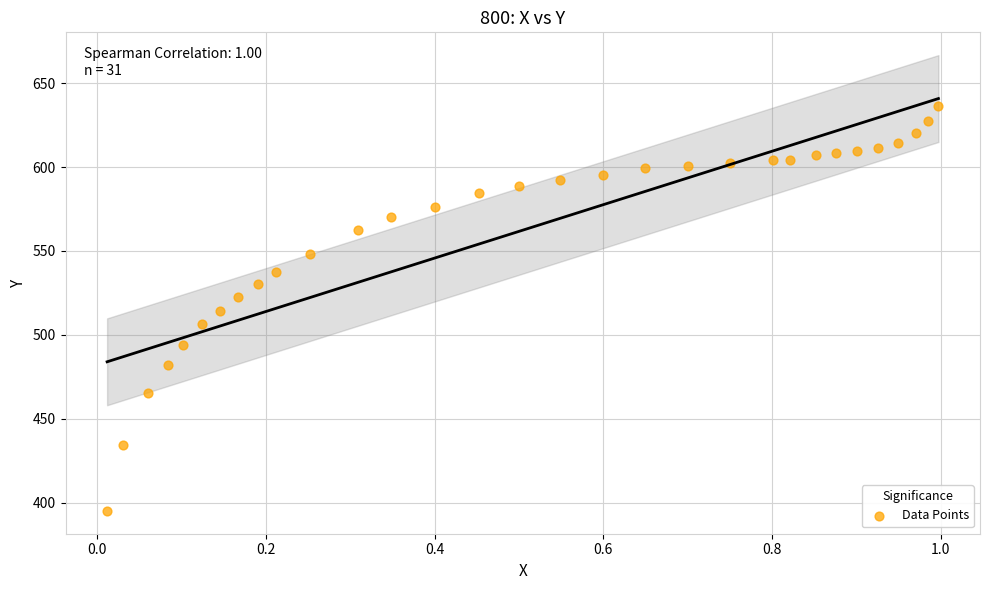

What is the range of Y values (max minus min)?

241.6